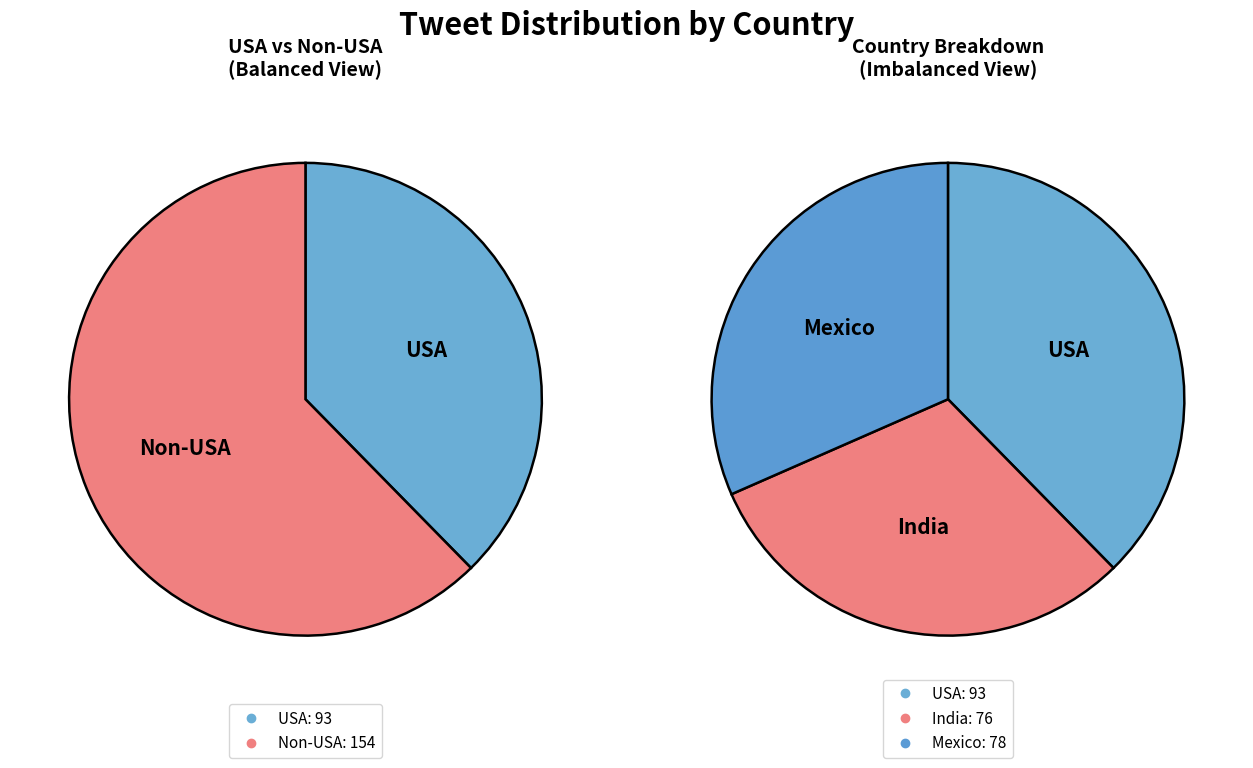

Is it true that India is 31% of the pie?

True